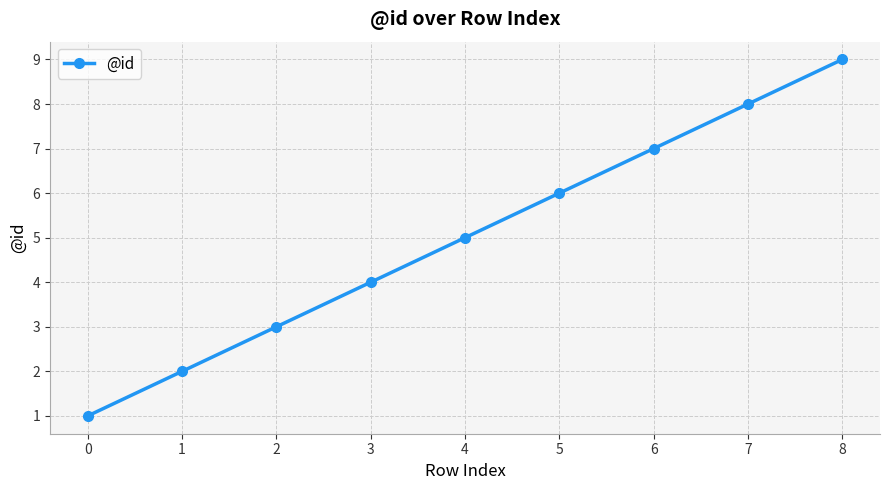

List the labels in order of value, largest first.

8, 7, 6, 5, 4, 3, 2, 1, 0